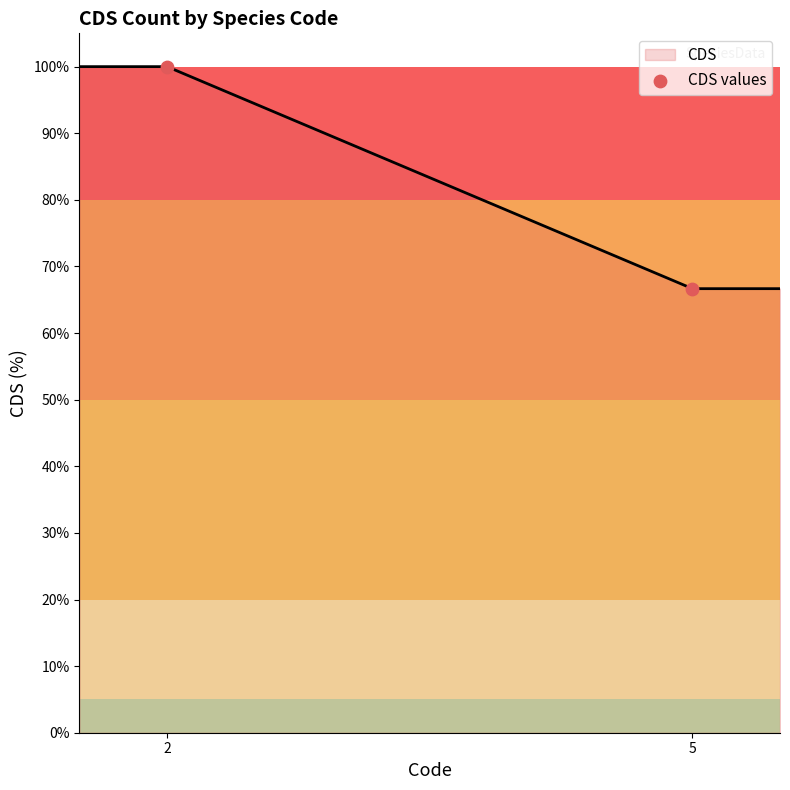

What is the change in value from 2 to 5?

-33.3